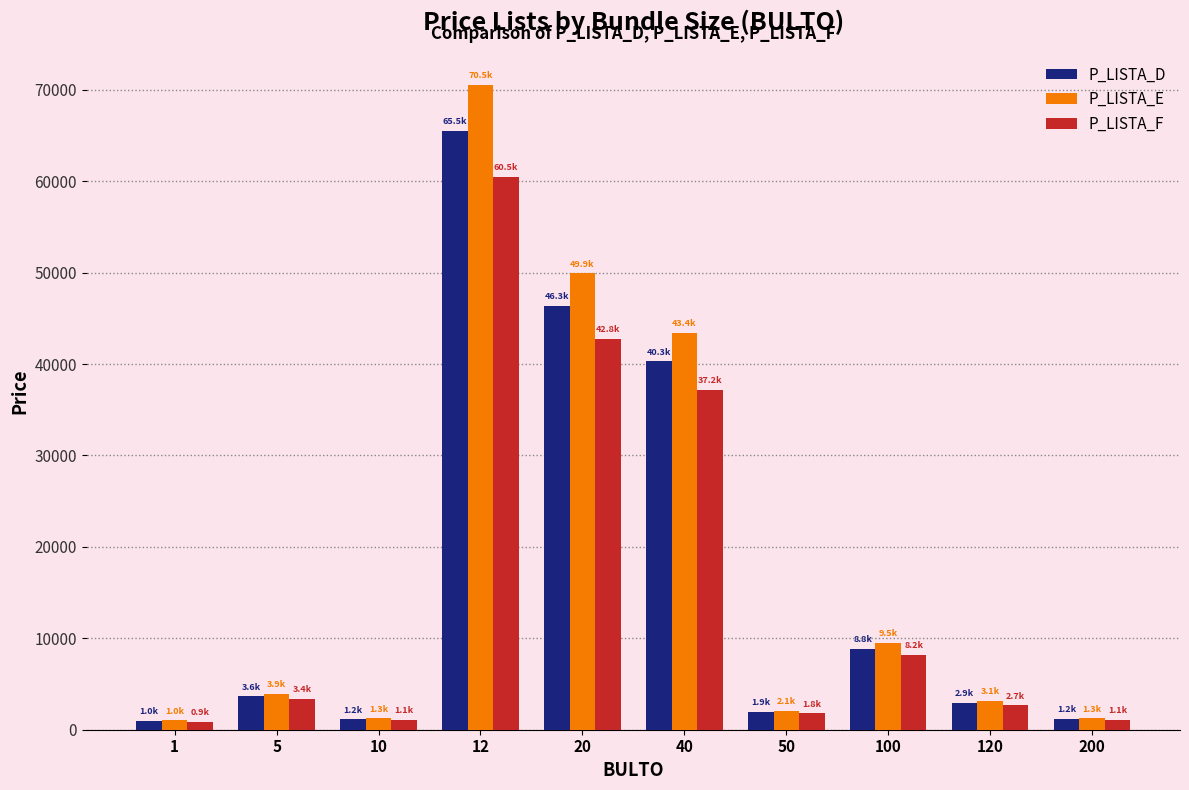

What is the difference between the P_LISTA_D values at 100 and 50?

6898.8